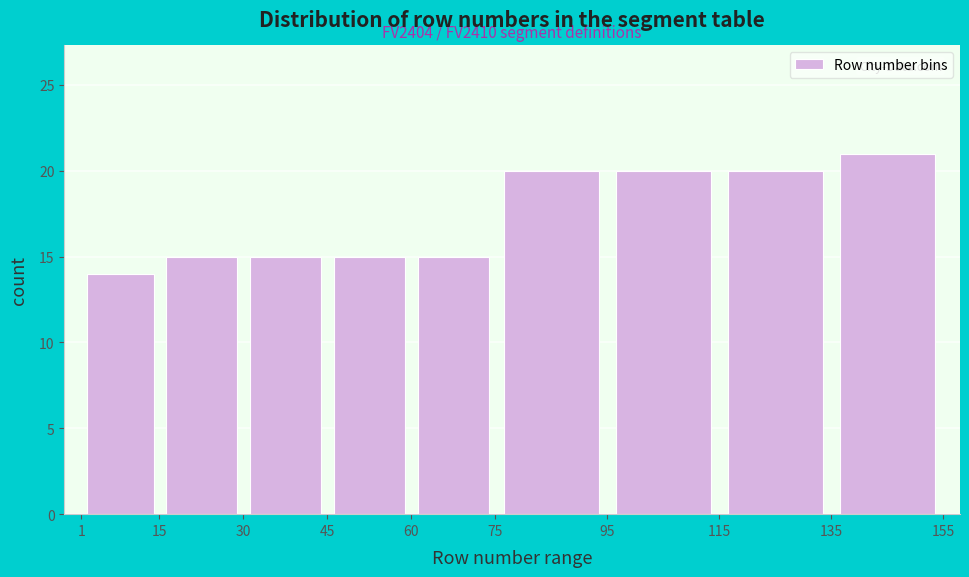

Which range on the x-axis has the tallest bar?

135 to 155